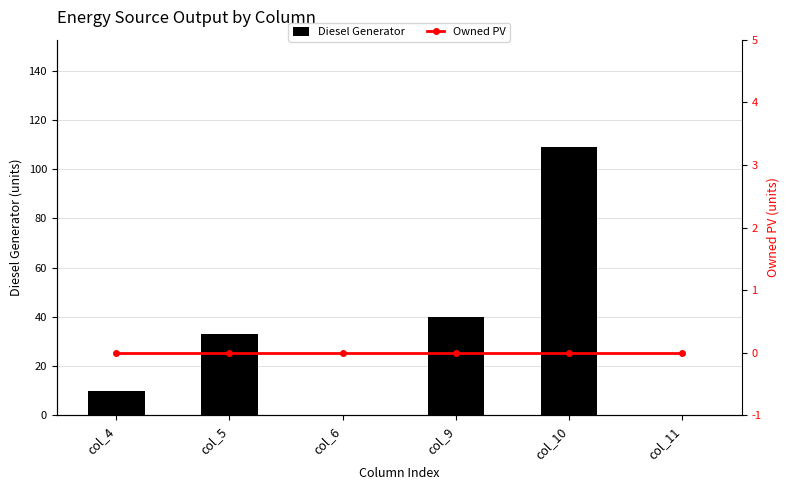

The value of Diesel Generator at col_10 is 62. True or false?

False